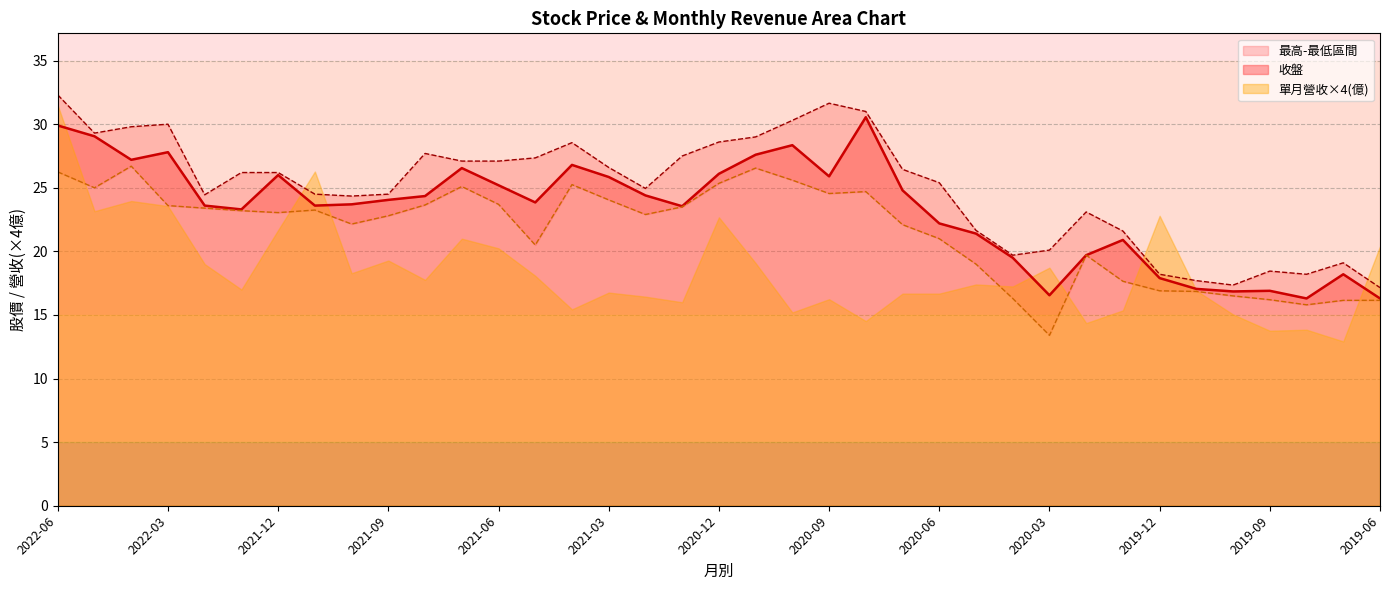

What position from the left is 2021-07?

12